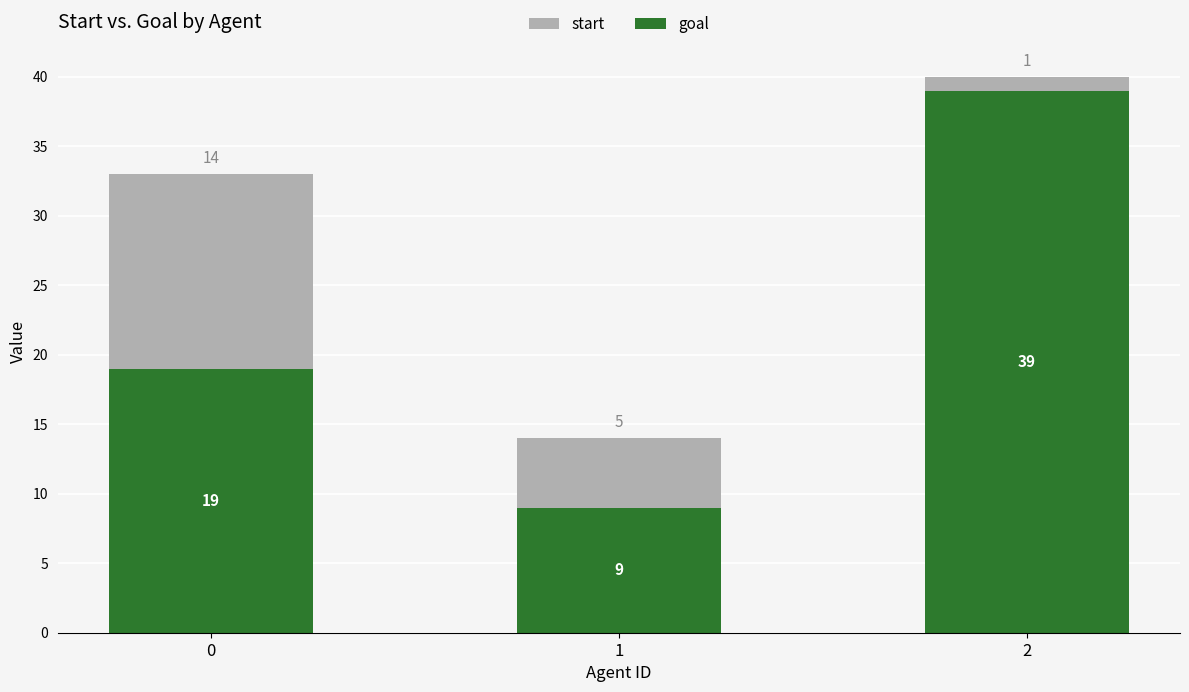

Is it true that goal equals 19 at 0?

True